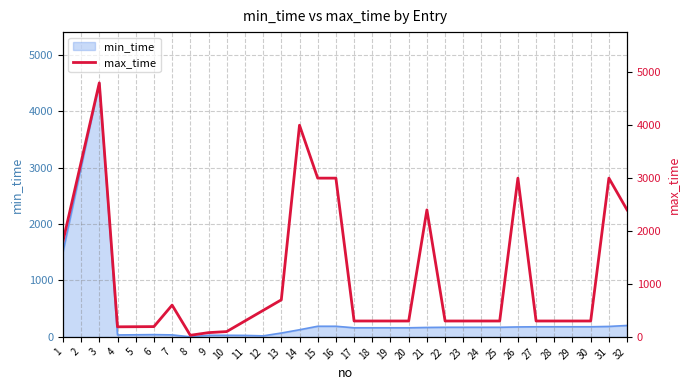

At which category does the chart reach its peak across all series?

3